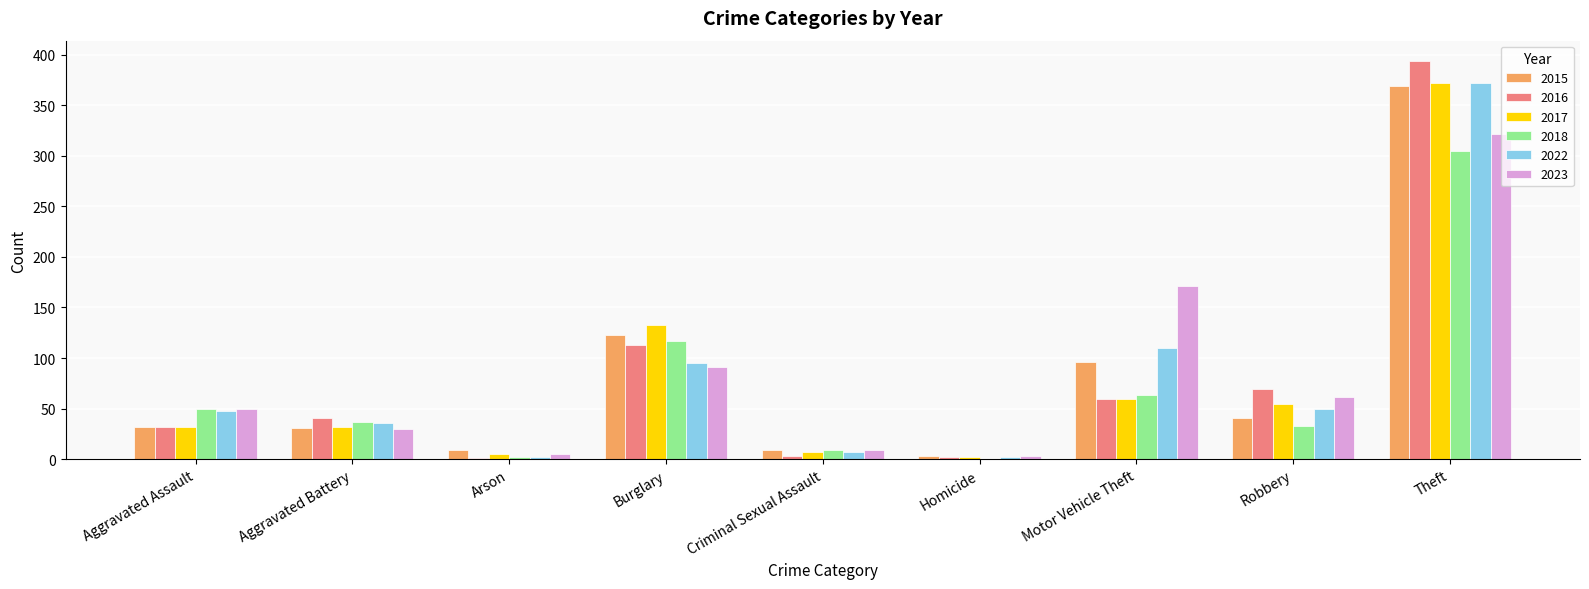

What is the sum of all 2023 values?

741